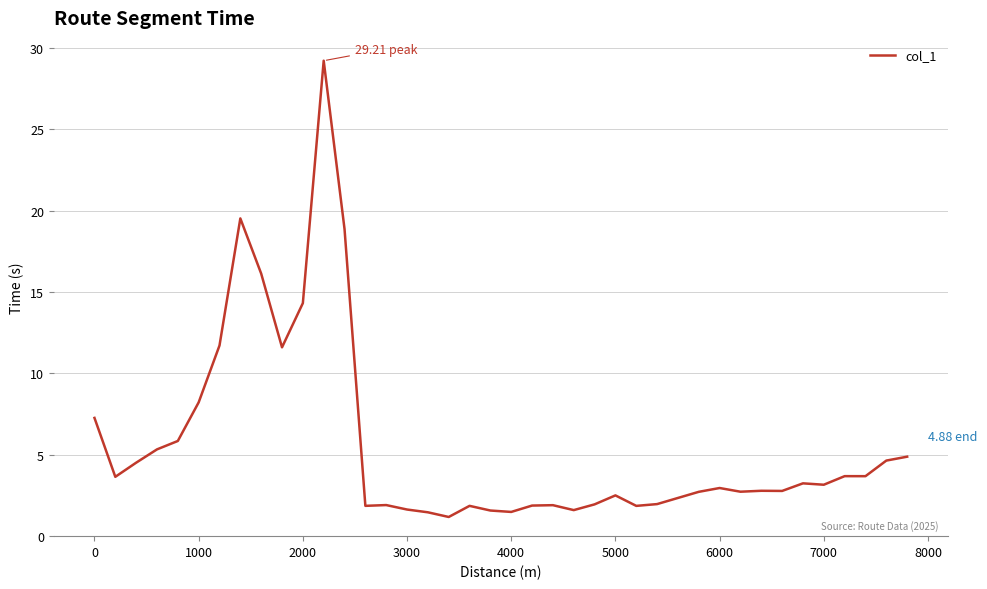

What is the difference between the maximum and minimum values?

28.0